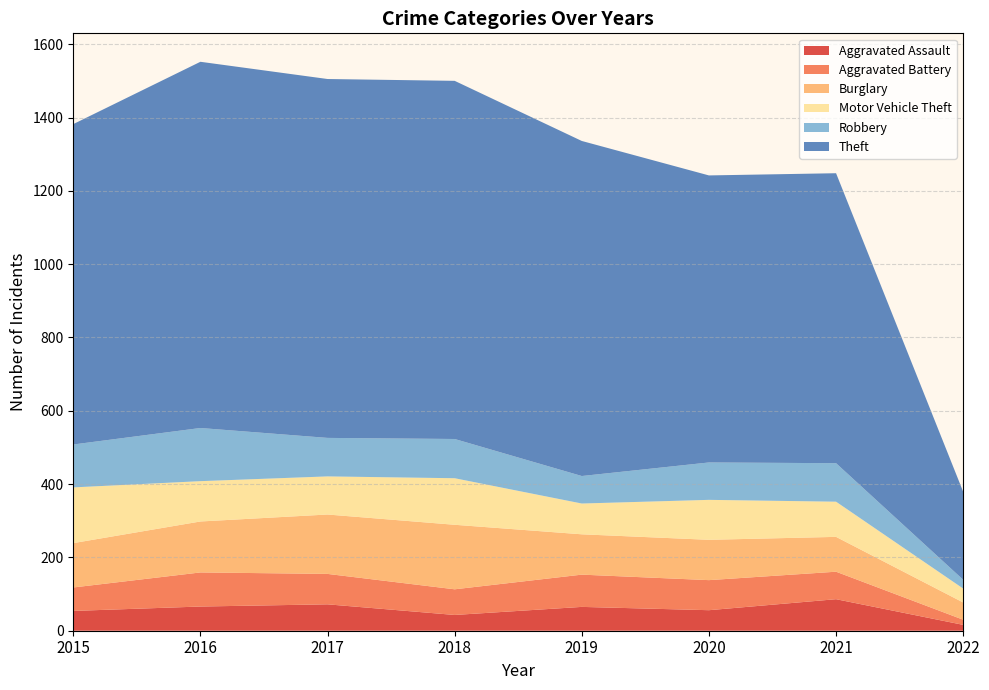

Reading left to right, list all the values displayed in this chart.

Aggravated Assault: 54	66	72	43	65	56	86	16
Aggravated Battery: 64	93	83	70	88	82	75	14
Burglary: 121	139	162	176	110	110	95	47
Motor Vehicle Theft: 152	110	104	127	84	109	96	38
Robbery: 117	145	105	107	75	102	105	24
Theft: 874	999	979	977	914	783	791	240